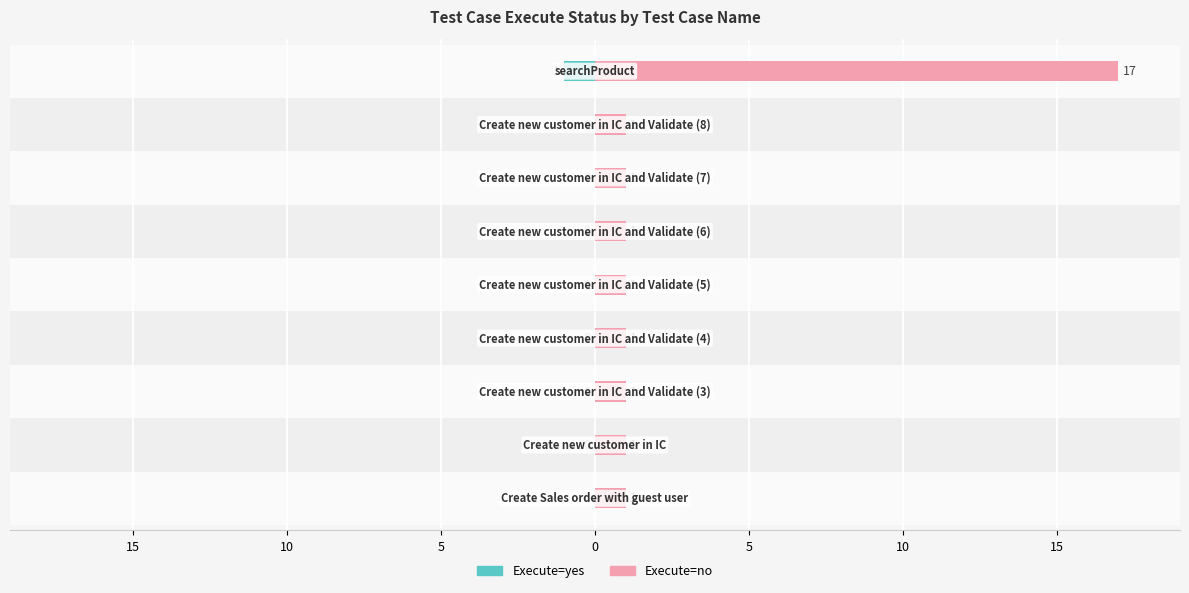

Which series has the widest spread of values?

Execute=no